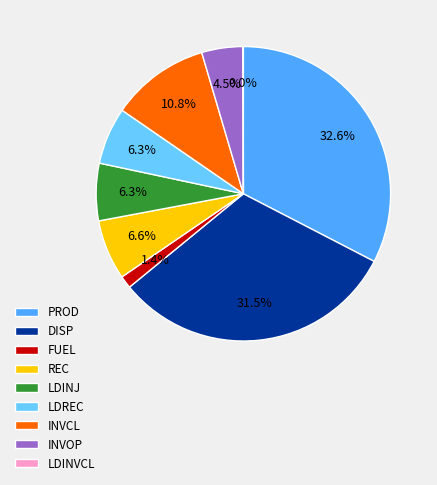

Do LDINJ and REC together represent more than half of the pie?

No